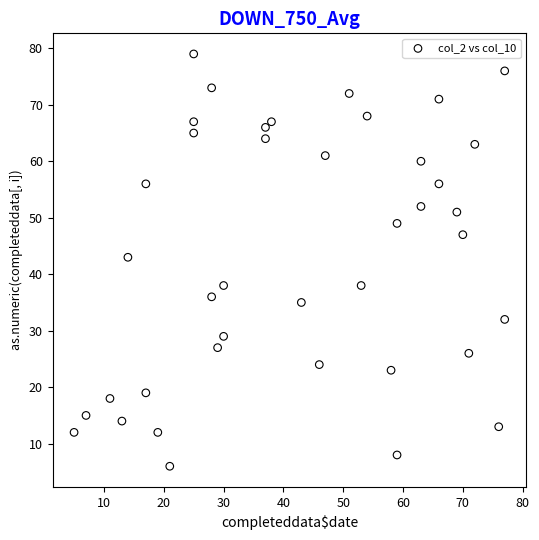

What Y value in the scatter plot is closest to 42?

43